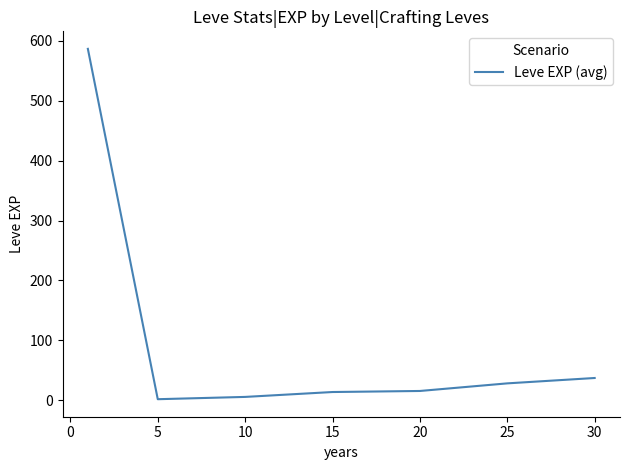

What is the greatest value displayed?

586.8